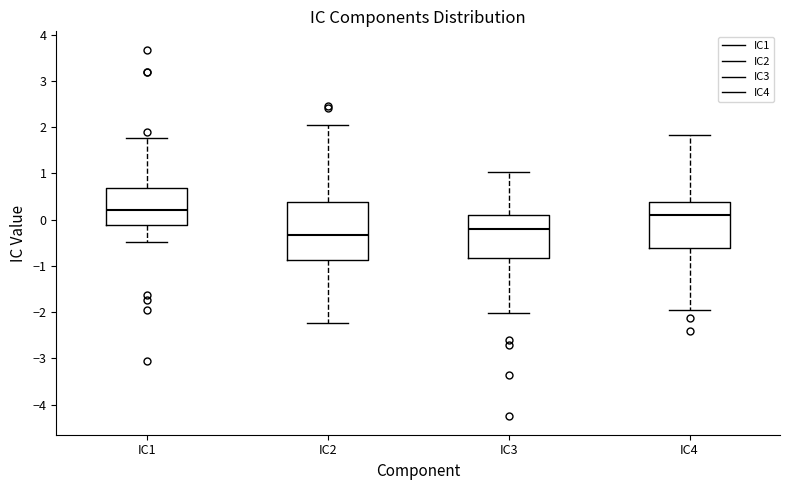

Reading left to right, transcribe this box plot: for each box, give where its median line is, the range the box spans, and where its two whiskers end, as read against the y-axis. The values are not printed on the chart, so give them approximately, as read against the axis.

IC1: median 0.2, box -0.1 to 0.7, whiskers -0.5 to 1.8
IC2: median -0.3, box -0.9 to 0.4, whiskers -2.2 to 2.0
IC3: median -0.2, box -0.8 to 0.1, whiskers -2.0 to 1.0
IC4: median 0.1, box -0.6 to 0.4, whiskers -2.0 to 1.8